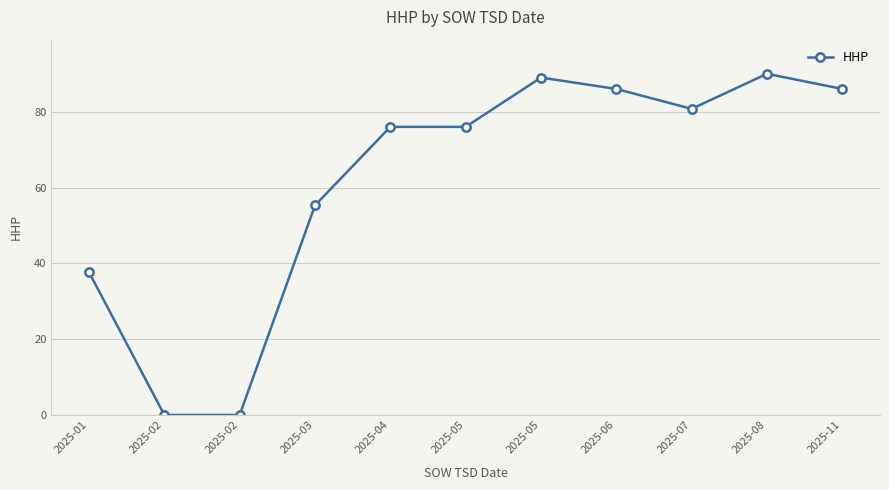

What is the change in value from 2025-01 to 2025-05?

+51.3